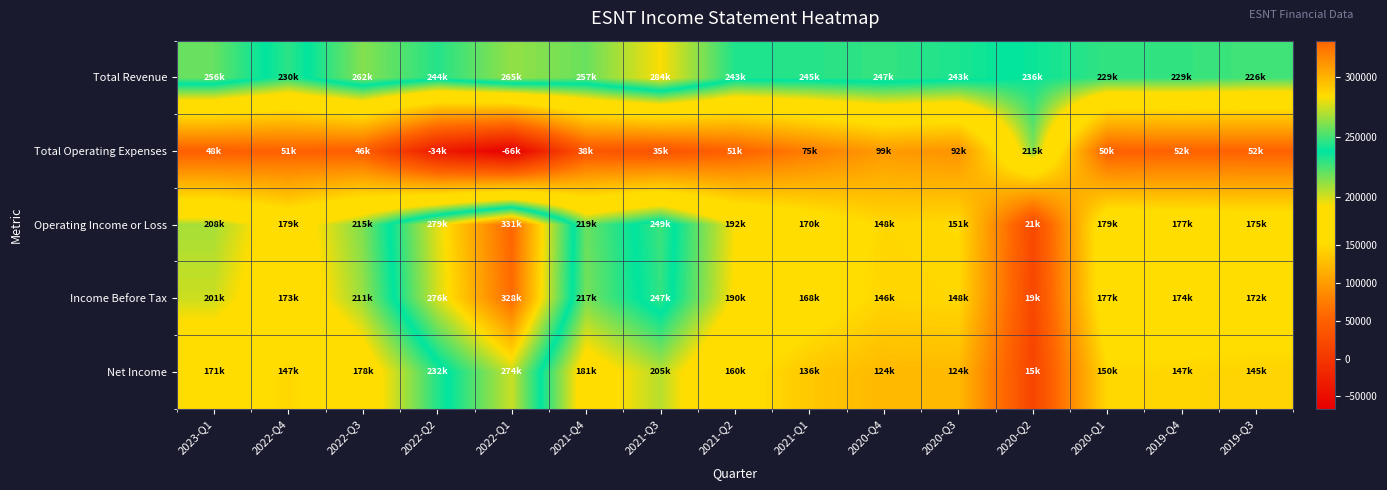

Reading left to right, extract all data points from this chart.

Total Revenue: 2023-Q1=256200	2022-Q4=230000	2022-Q3=261800	2022-Q2=244400	2022-Q1=264600	2021-Q4=256900	2021-Q3=283500	2021-Q2=243300	2021-Q1=244800	2020-Q4=247200	2020-Q3=243000	2020-Q2=236100	2020-Q1=228800	2019-Q4=228800	2019-Q3=226400
Total Operating Expenses: 2023-Q1=48000	2022-Q4=51000	2022-Q3=46400	2022-Q2=-34300	2022-Q1=-66100	2021-Q4=37800	2021-Q3=34800	2021-Q2=50800	2021-Q1=74600	2020-Q4=98900	2020-Q3=92400	2020-Q2=214700	2020-Q1=50000	2019-Q4=52200	2019-Q3=51600
Operating Income or Loss: 2023-Q1=208200	2022-Q4=179000	2022-Q3=215400	2022-Q2=278700	2022-Q1=330700	2021-Q4=219100	2021-Q3=248700	2021-Q2=192500	2021-Q1=170200	2020-Q4=148300	2020-Q3=150600	2020-Q2=21400	2020-Q1=178800	2019-Q4=176600	2019-Q3=174800
Income Before Tax: 2023-Q1=201300	2022-Q4=173000	2022-Q3=210900	2022-Q2=275800	2022-Q1=328400	2021-Q4=217000	2021-Q3=246700	2021-Q2=190400	2021-Q1=168200	2020-Q4=146200	2020-Q3=148400	2020-Q2=18800	2020-Q1=176700	2019-Q4=174400	2019-Q3=172200
Net Income: 2023-Q1=170800	2022-Q4=147400	2022-Q3=178100	2022-Q2=231800	2022-Q1=274200	2021-Q4=181000	2021-Q3=205400	2021-Q2=159800	2021-Q1=135600	2020-Q4=123600	2020-Q3=124500	2020-Q2=15400	2020-Q1=149500	2019-Q4=147000	2019-Q3=144600